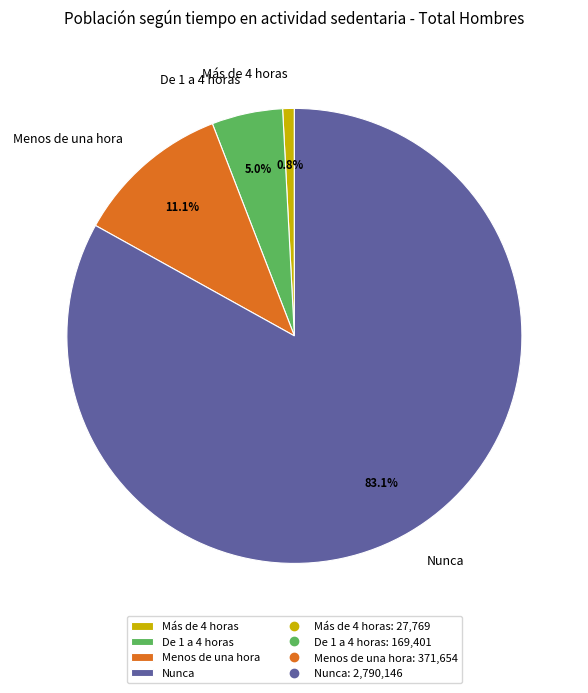

What is the majority slice?

Nunca